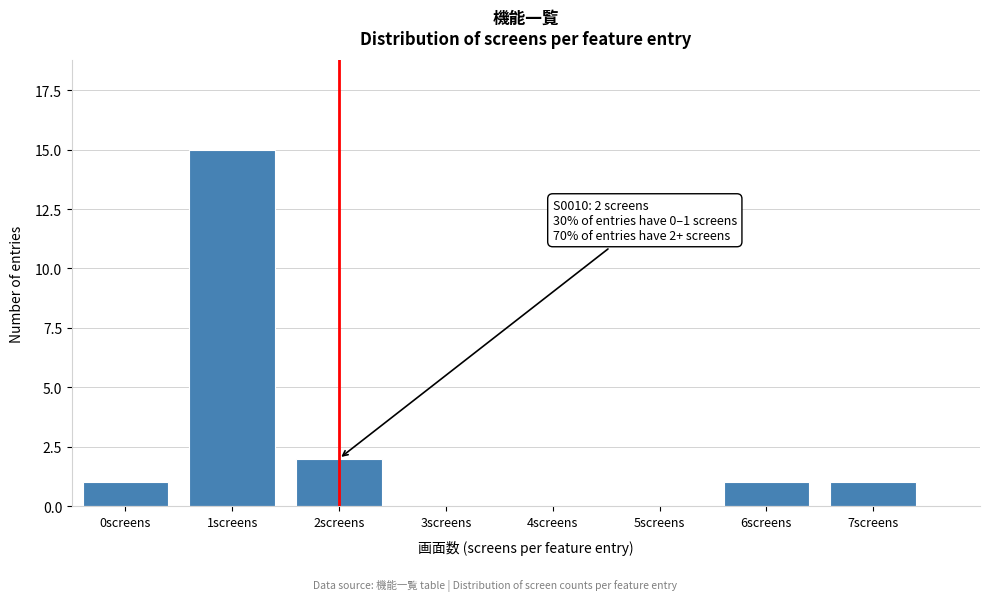

Reading right to left, what are all the values shown in this chart?

7screens=1	6screens=1	5screens=0	4screens=0	3screens=0	2screens=2	1screens=15	0screens=1